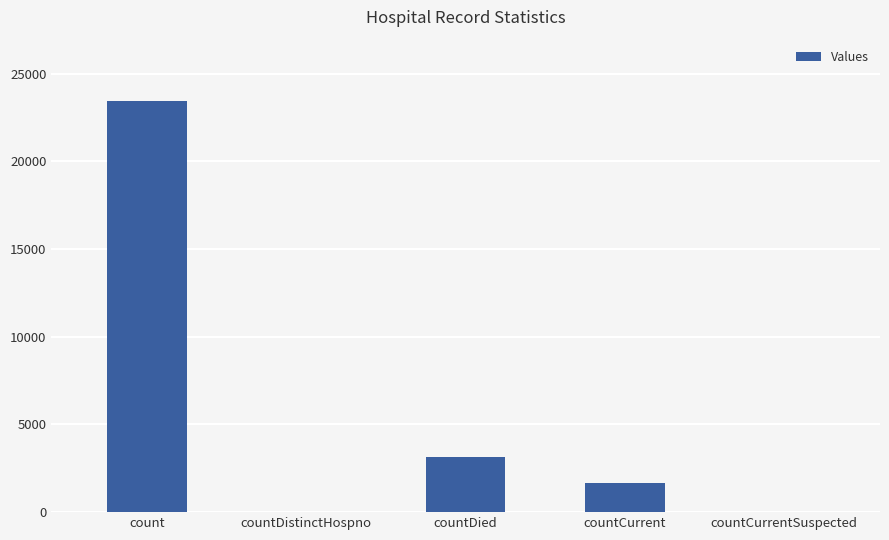

Is it true that the value at countDistinctHospno is 0?

True